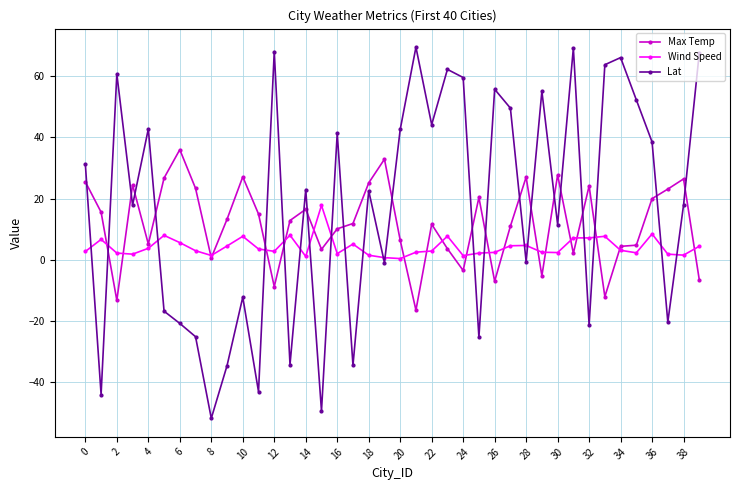

Which series has the largest total across all categories?

Lat